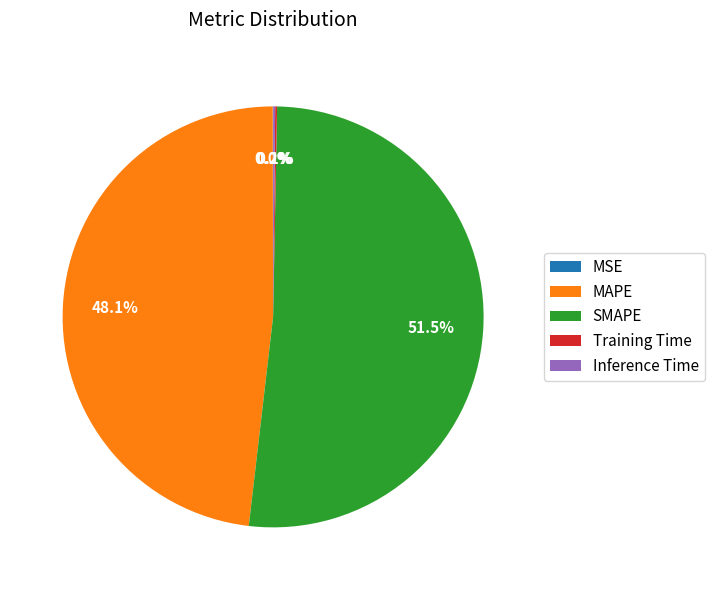

What portion of the pie excludes MAPE?

51.9%